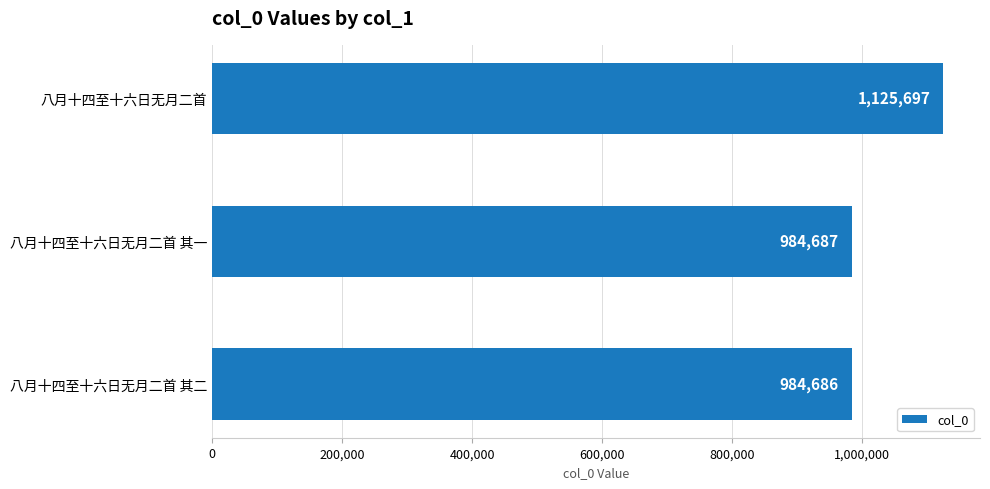

What is the label of the 1st bar from the bottom?

八月十四至十六日无月二首 其二